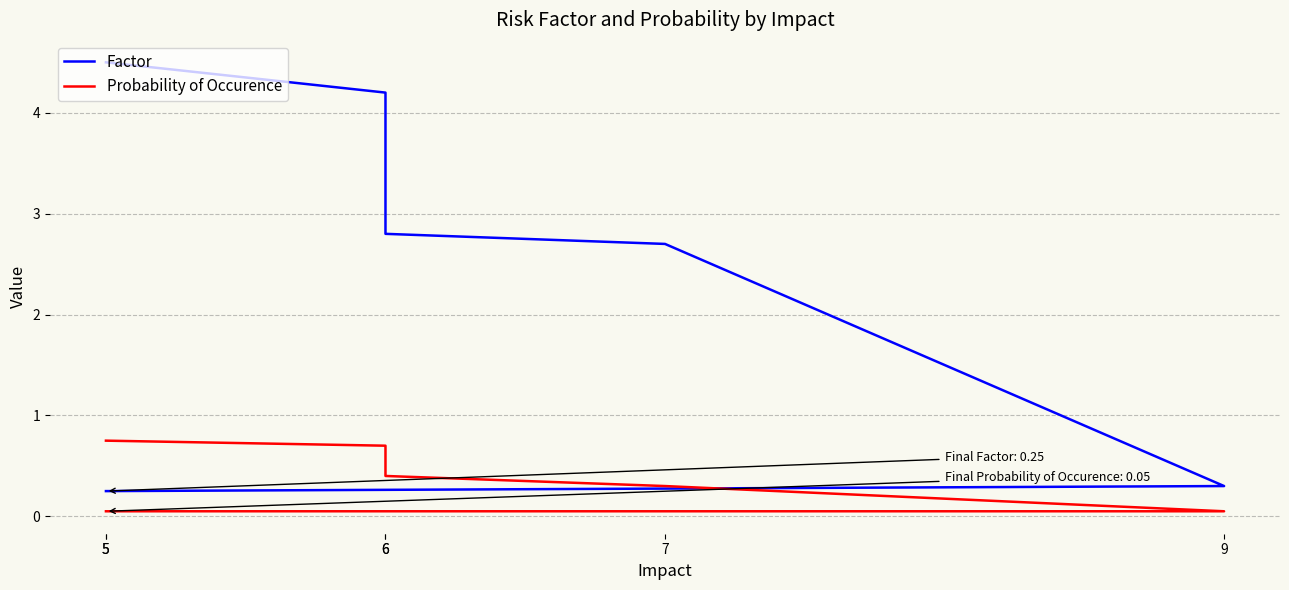

How many lines are shown in the chart?

2